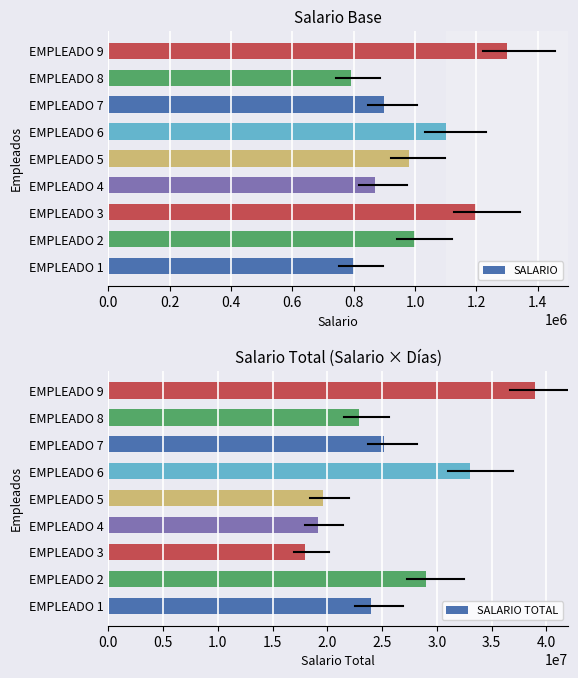

What is the sum of all SALARIO TOTAL values?

229850000